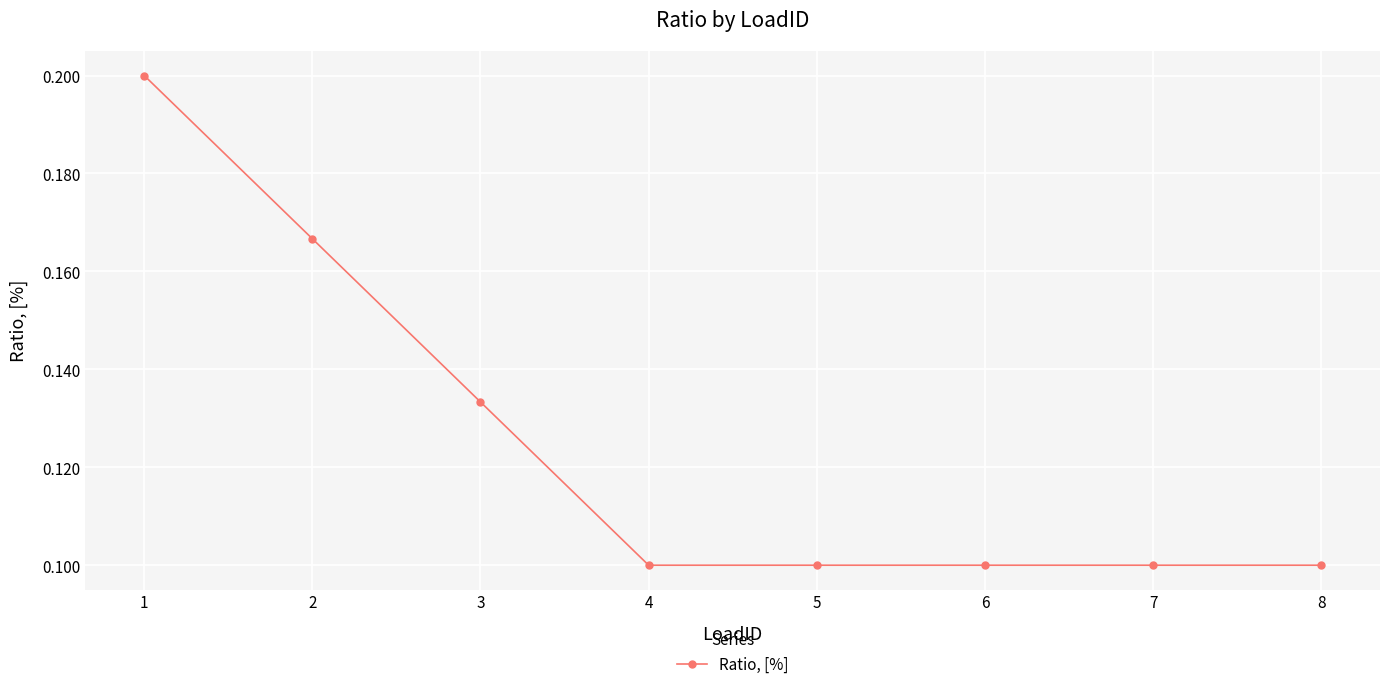

Does the chart have visible grid lines?

Yes